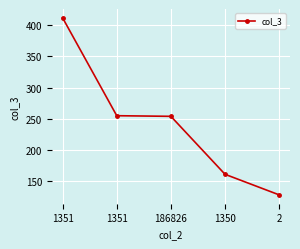

Where is the data nearest to the value 270?

1351